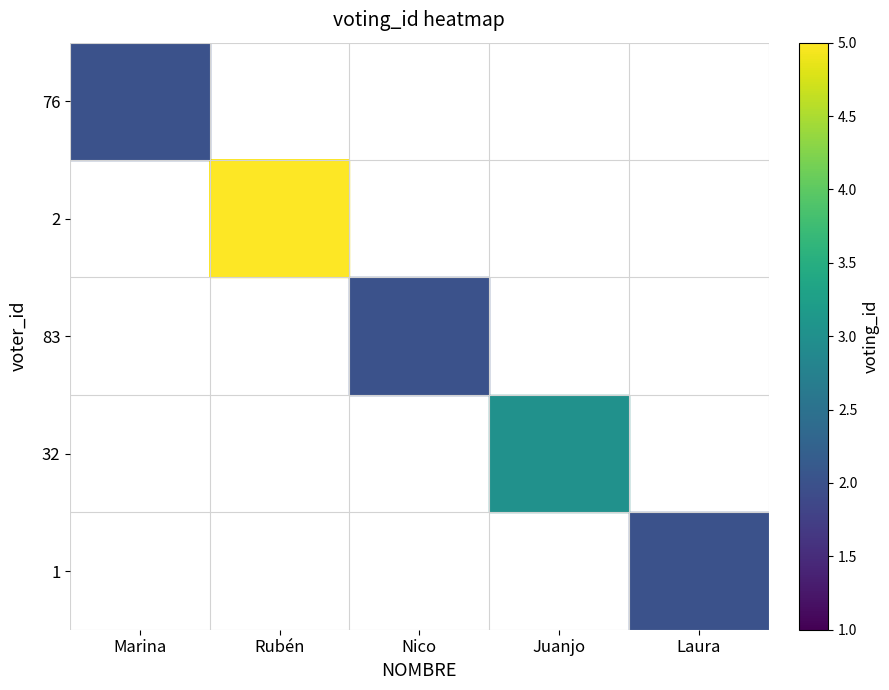

List the labels in order of 1 value, largest first.

Marina, Rubén, Nico, Juanjo, Laura